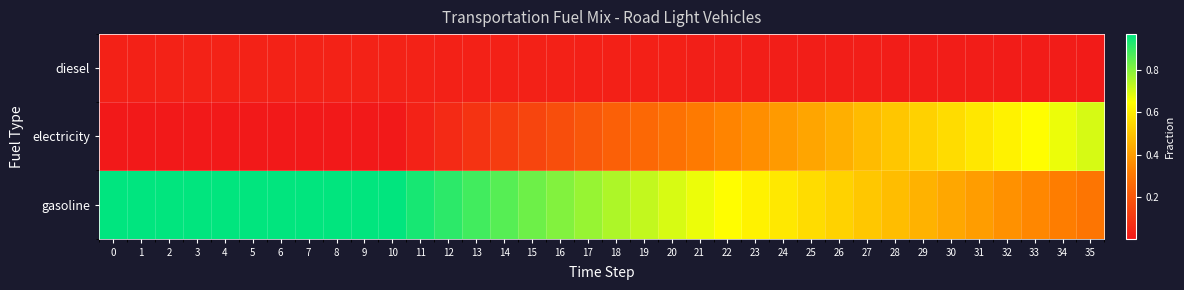

List the series in order of their peak value, lowest first.

diesel, electricity, gasoline